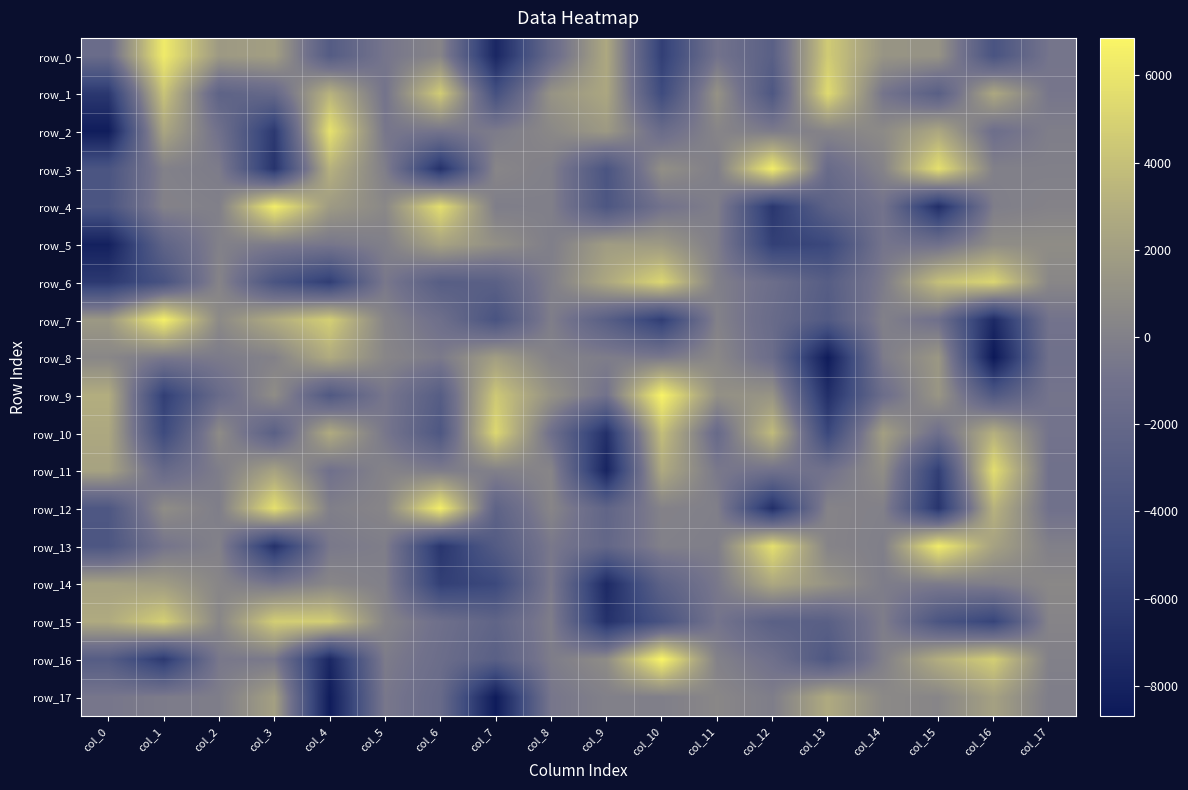

What is the sum of all row_8 values?

-14288.4